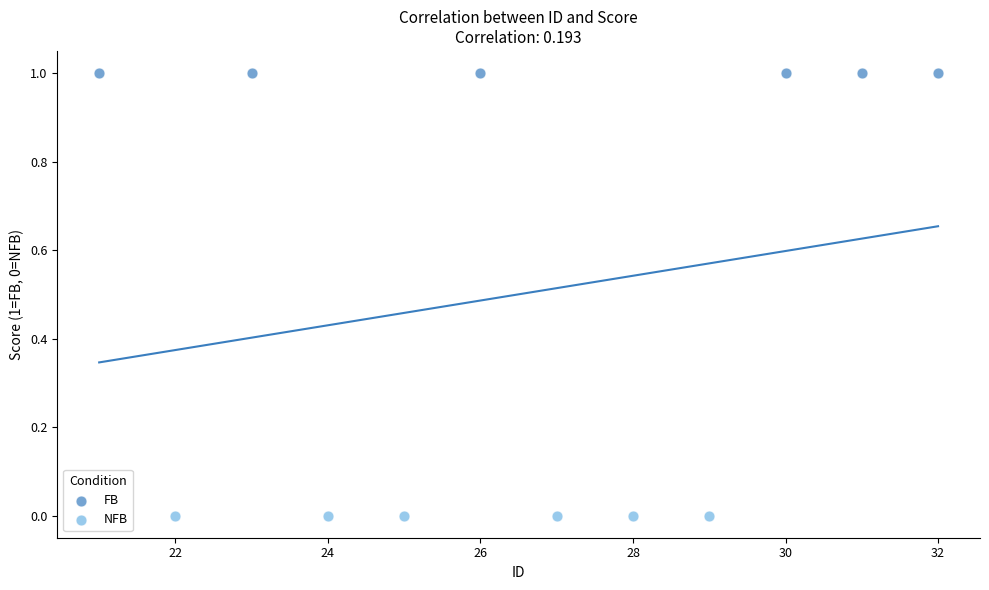

Which series reaches the minimum Y coordinate?

NFB